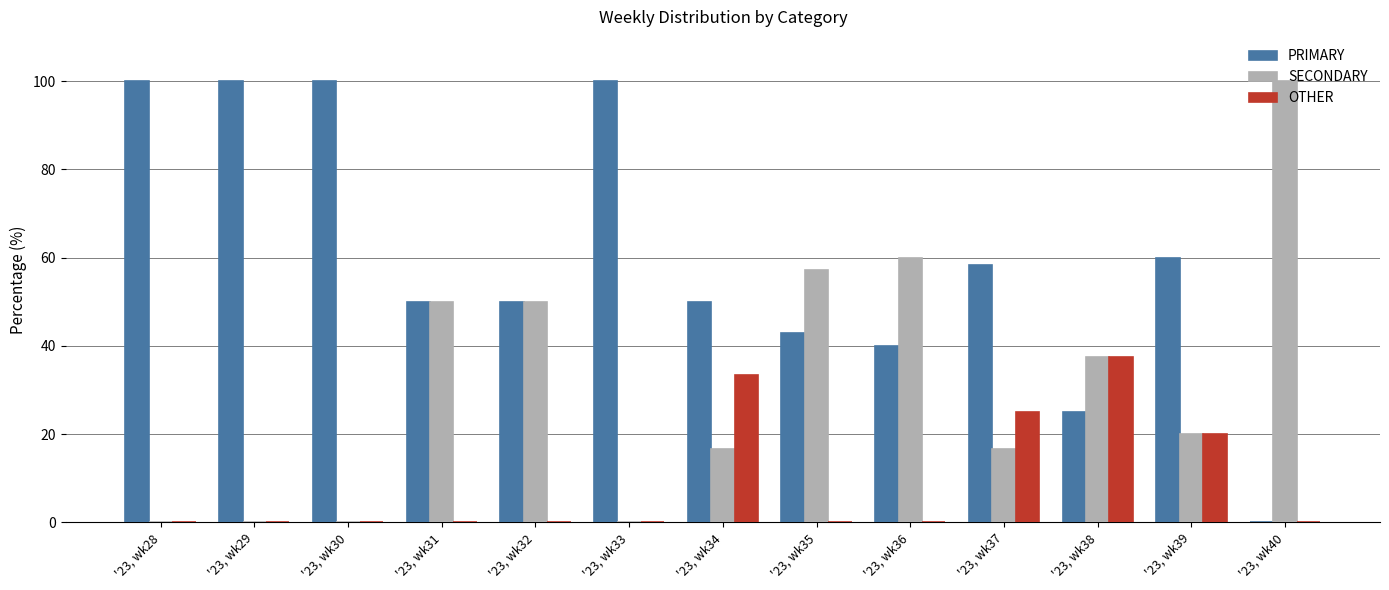

Does the chart contain stacked bars?

No